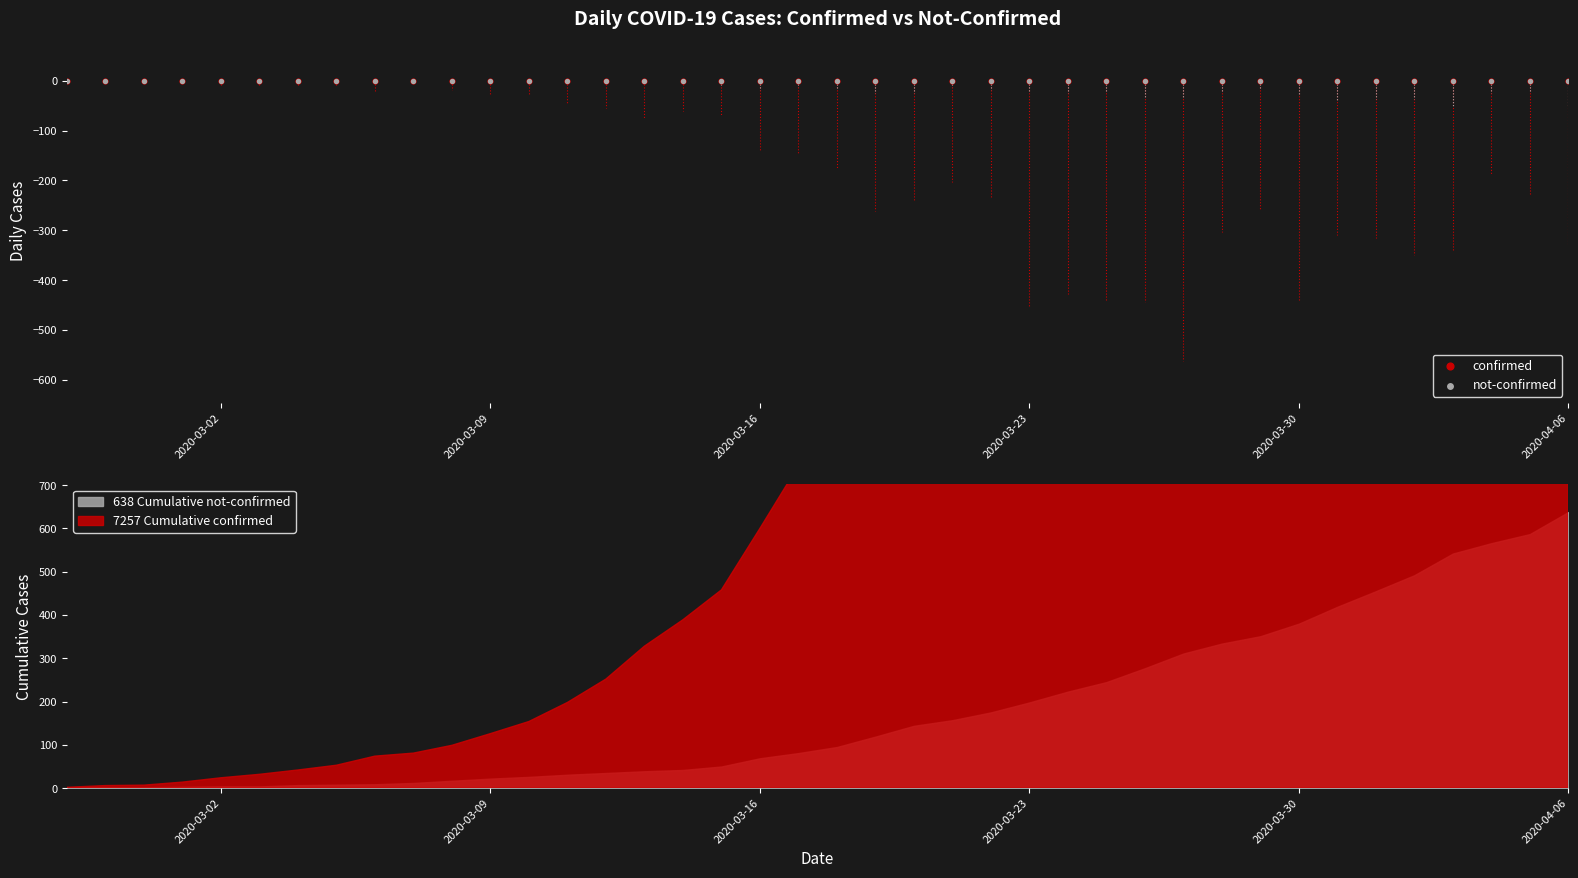

Which series has the widest spread of Y values?

confirmed